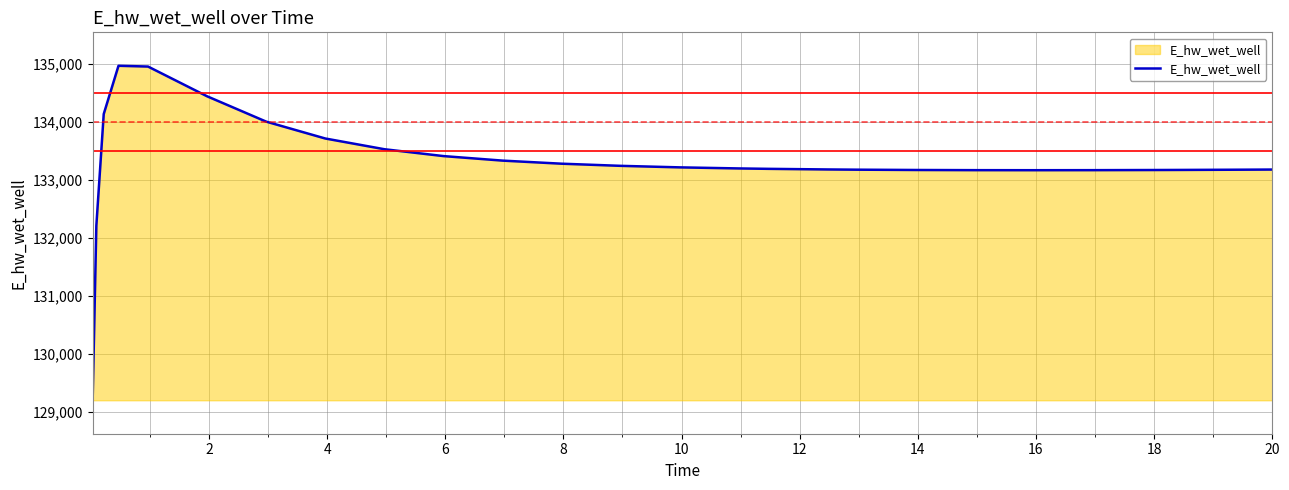

What is the difference between the maximum and minimum values?

5770.0